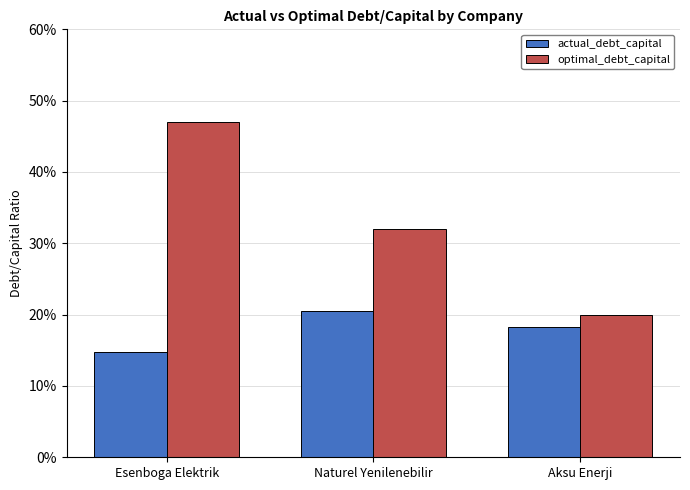

Where is optimal_debt_capital nearest to the value 0?

Aksu Enerji